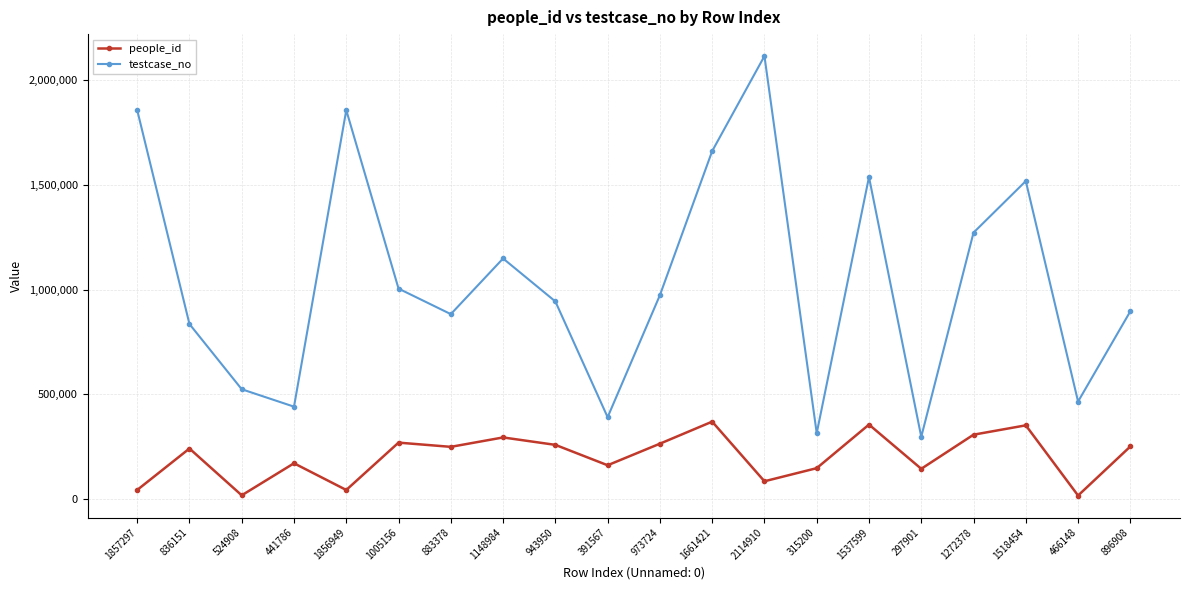

The people_id series shows 432393 at 883378. True or false?

False